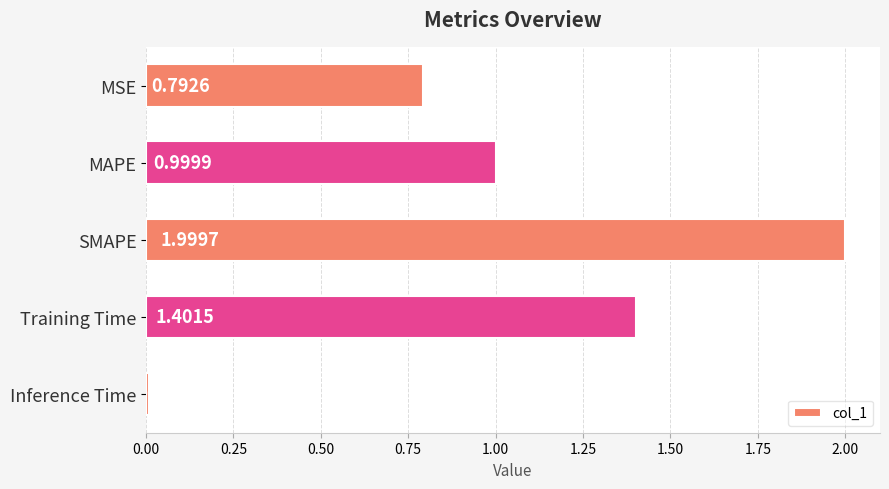

Which label corresponds to the largest value in the chart?

SMAPE